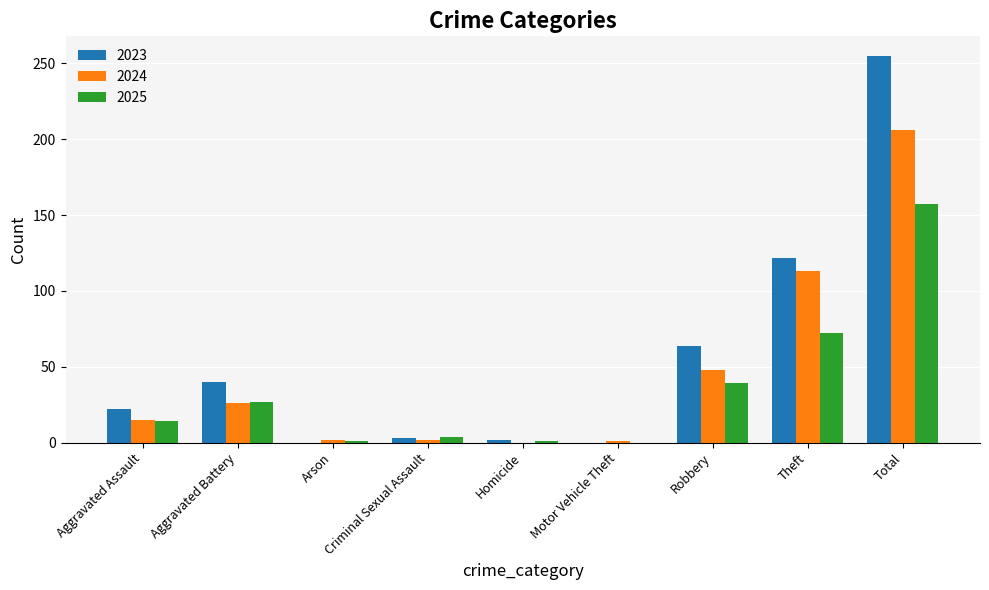

Where is 2025 nearest to the value 78?

Theft